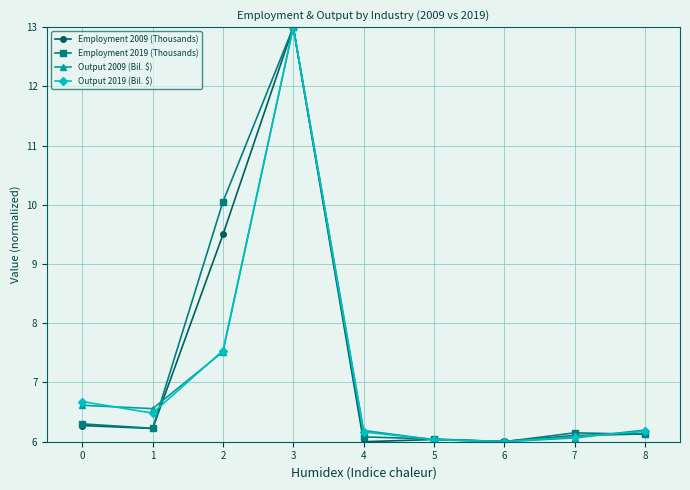

Reading left to right, list all the values displayed in this chart.

Employment 2009 (Thousands): 0=6.3	1=6.2	2=9.5	3=13.0	4=6.0	5=6.0	6=6.0	7=6.1	8=6.1
Employment 2019 (Thousands): 0=6.3	1=6.2	2=10.1	3=13.0	4=6.1	5=6.0	6=6.0	7=6.1	8=6.1
Output 2009 (Bil. $): 0=6.6	1=6.6	2=7.5	3=13.0	4=6.2	5=6.0	6=6.0	7=6.1	8=6.2
Output 2019 (Bil. $): 0=6.7	1=6.5	2=7.5	3=13.0	4=6.2	5=6.0	6=6.0	7=6.1	8=6.2